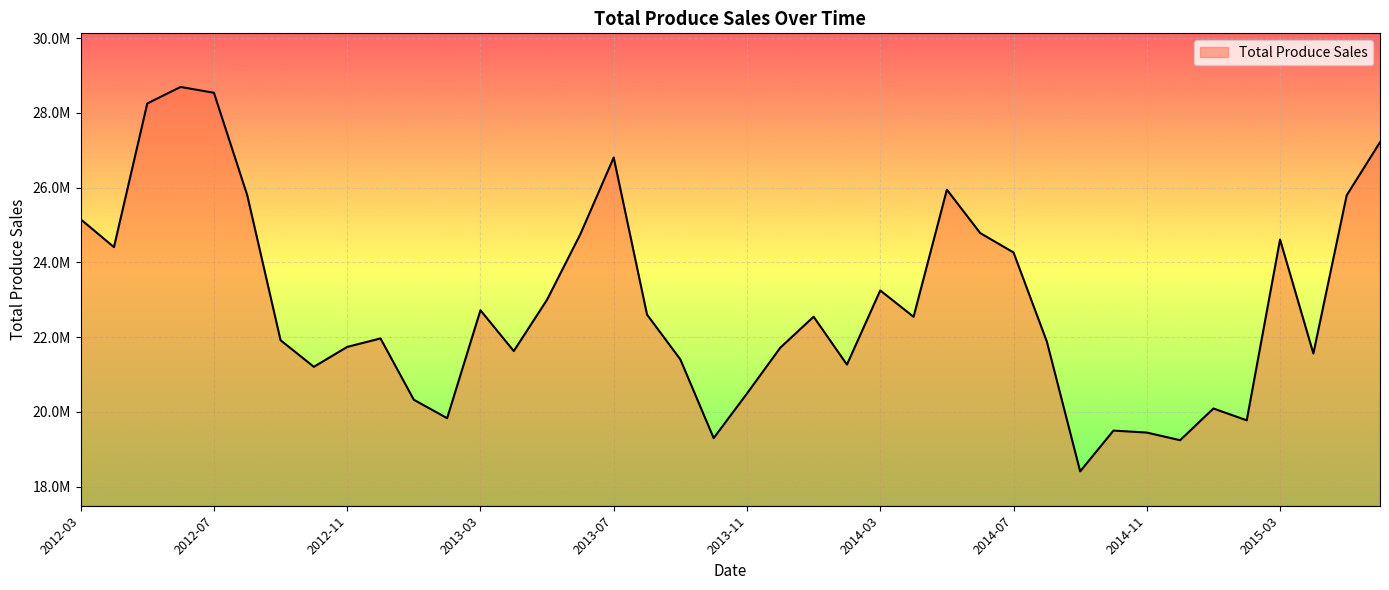

What is the label of the 10th point from the right?

2014-09